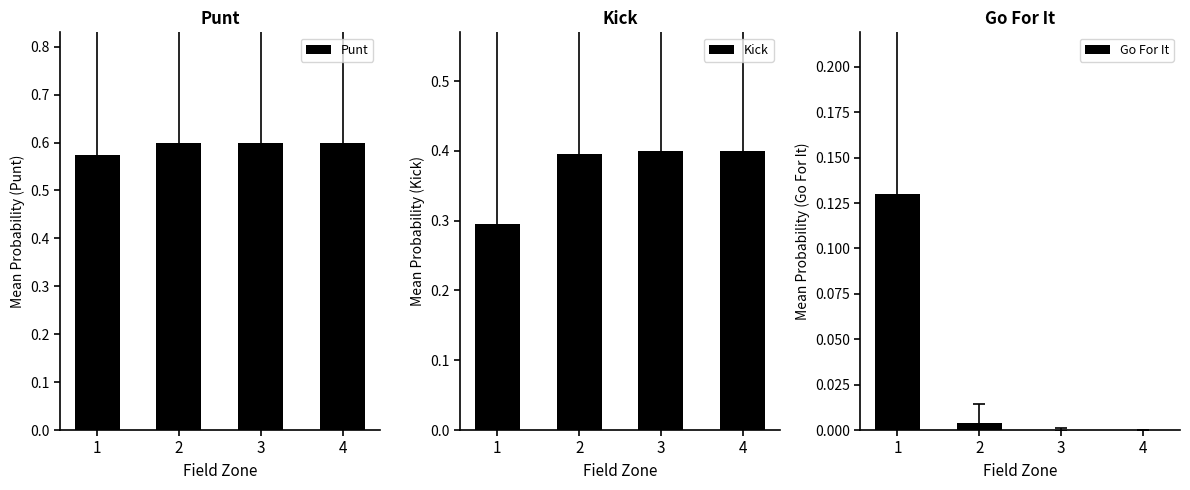

At 2, list the series in order from largest to smallest.

Punt, Kick, Go For It